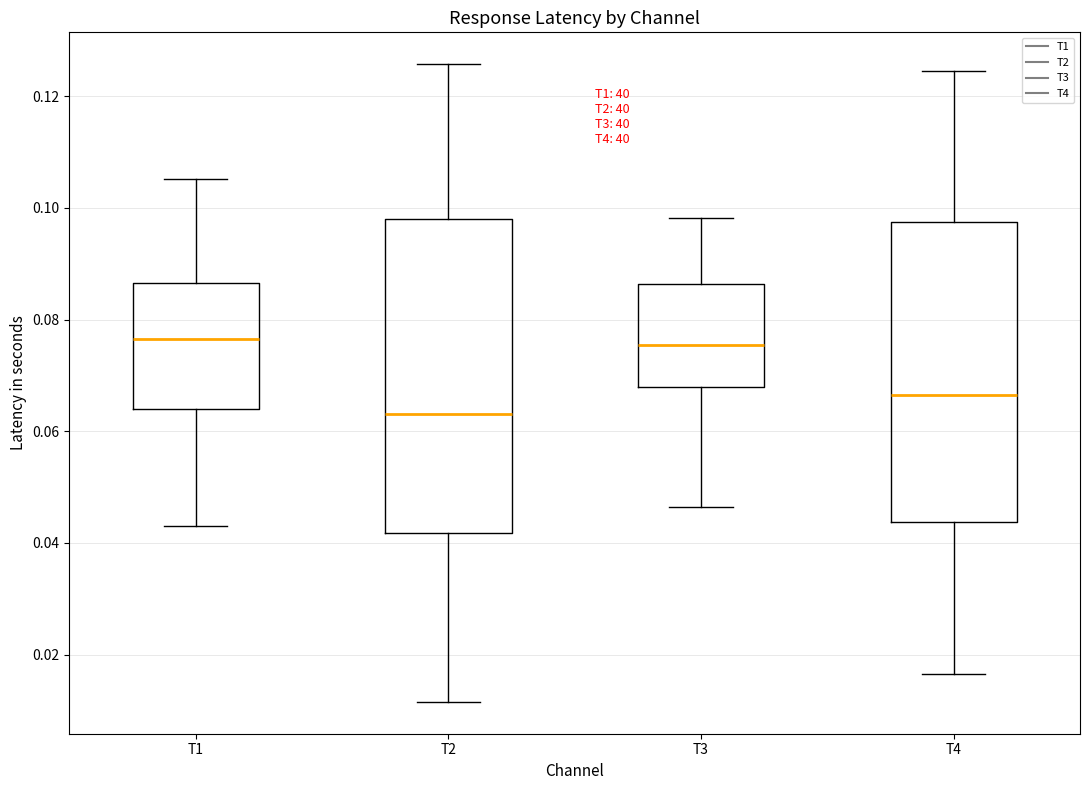

Which box is the tallest, from its lower edge to its upper edge?

T2